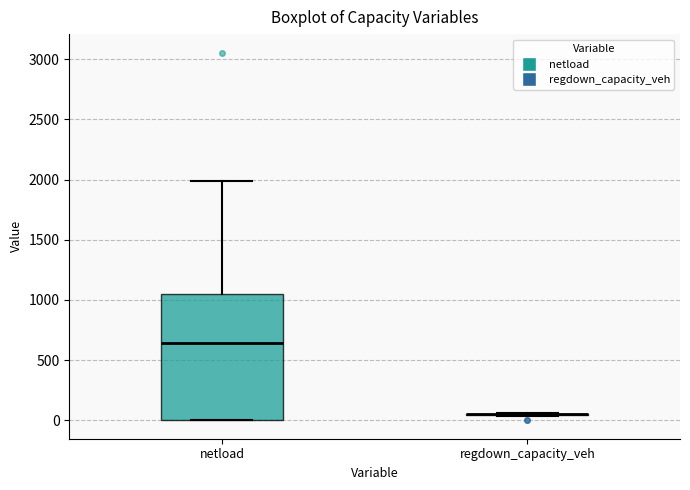

Which box is the tallest, from its lower edge to its upper edge?

netload